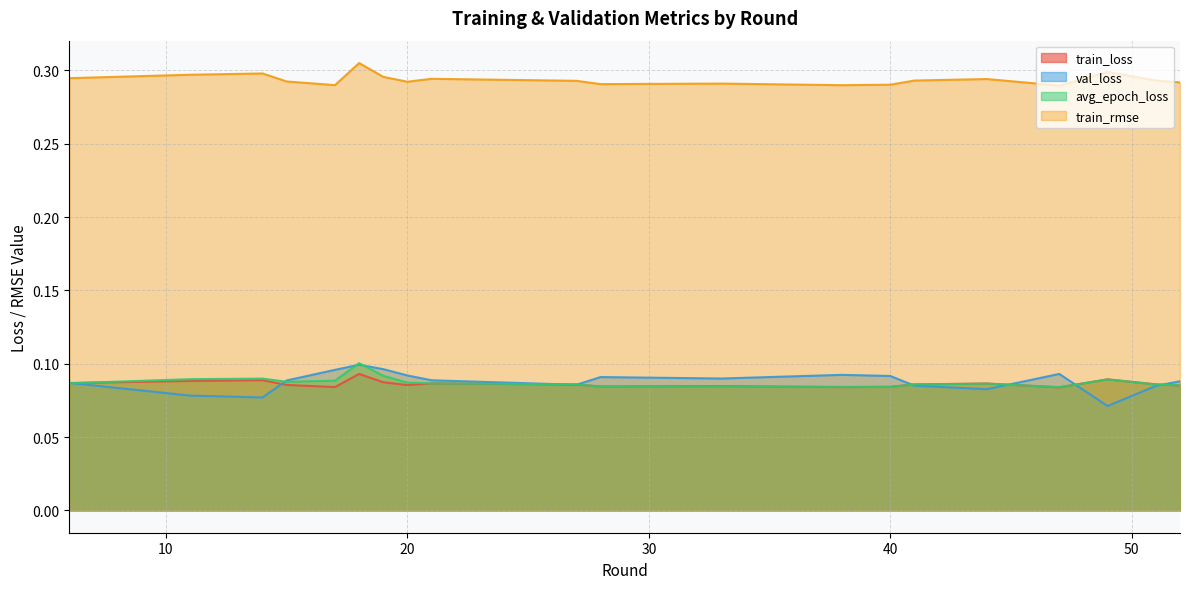

At which label does train_loss reach its minimum?

47